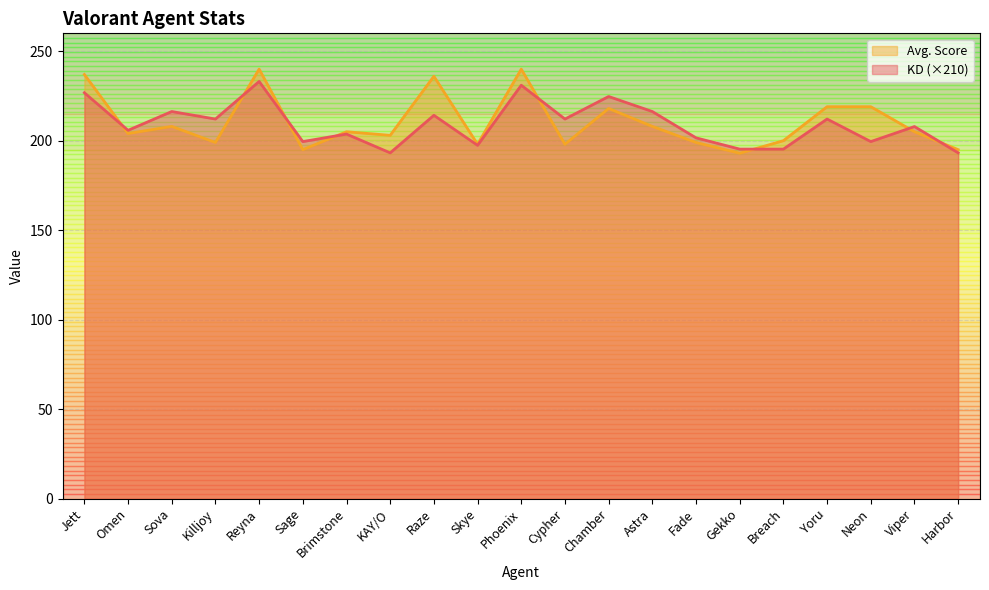

At Cypher, list the series in order from largest to smallest.

KD (×210), Avg. Score